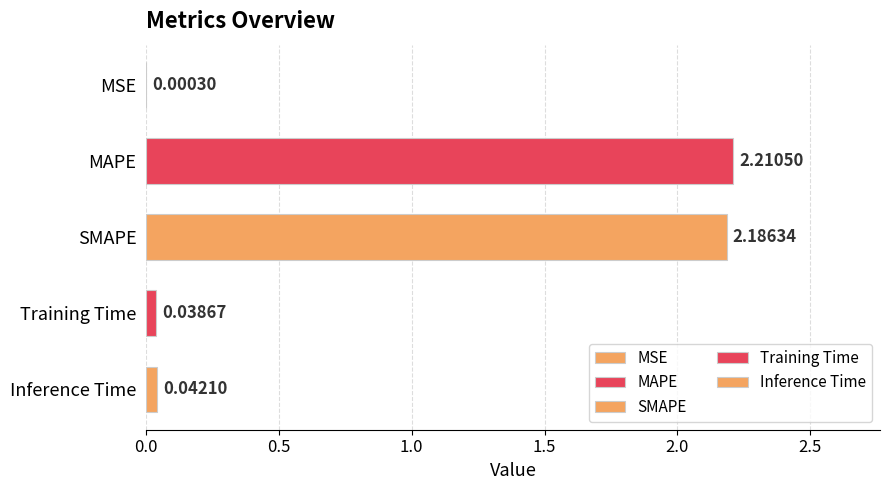

How many bars are there in total?

5